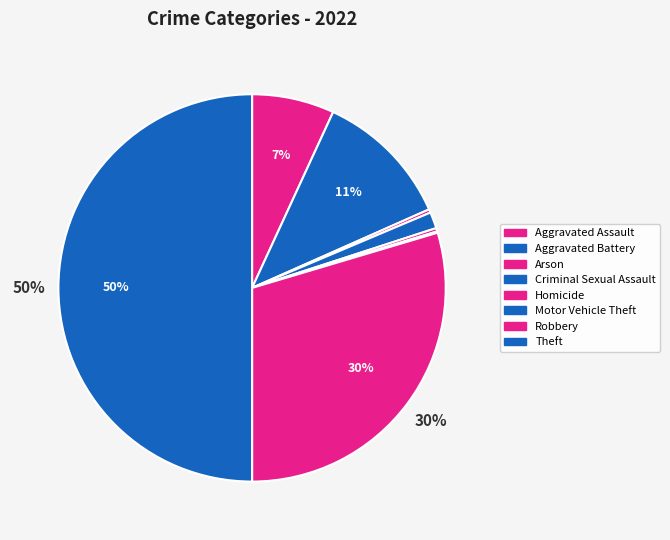

True or false: Robbery accounts for 30% of the total.

True